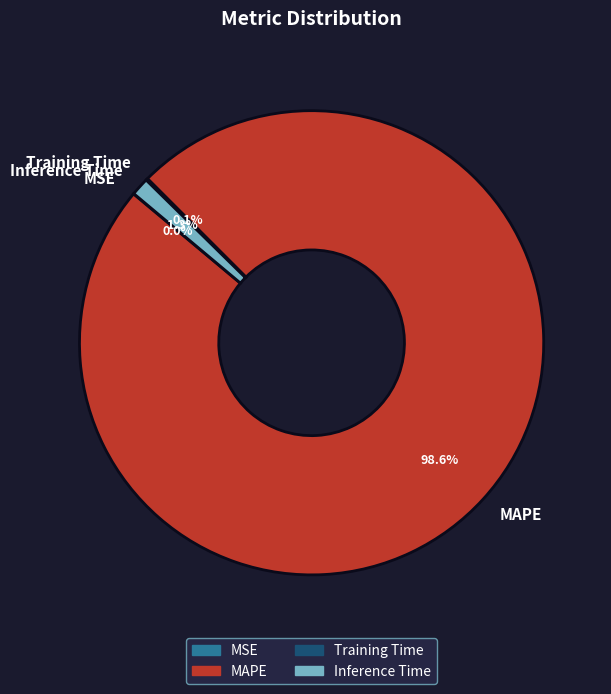

Which slice is the largest?

MAPE